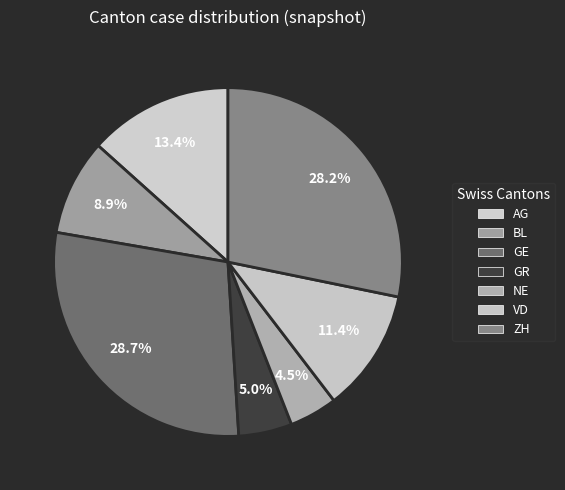

To the nearest percent, what is the average slice percentage?

14%